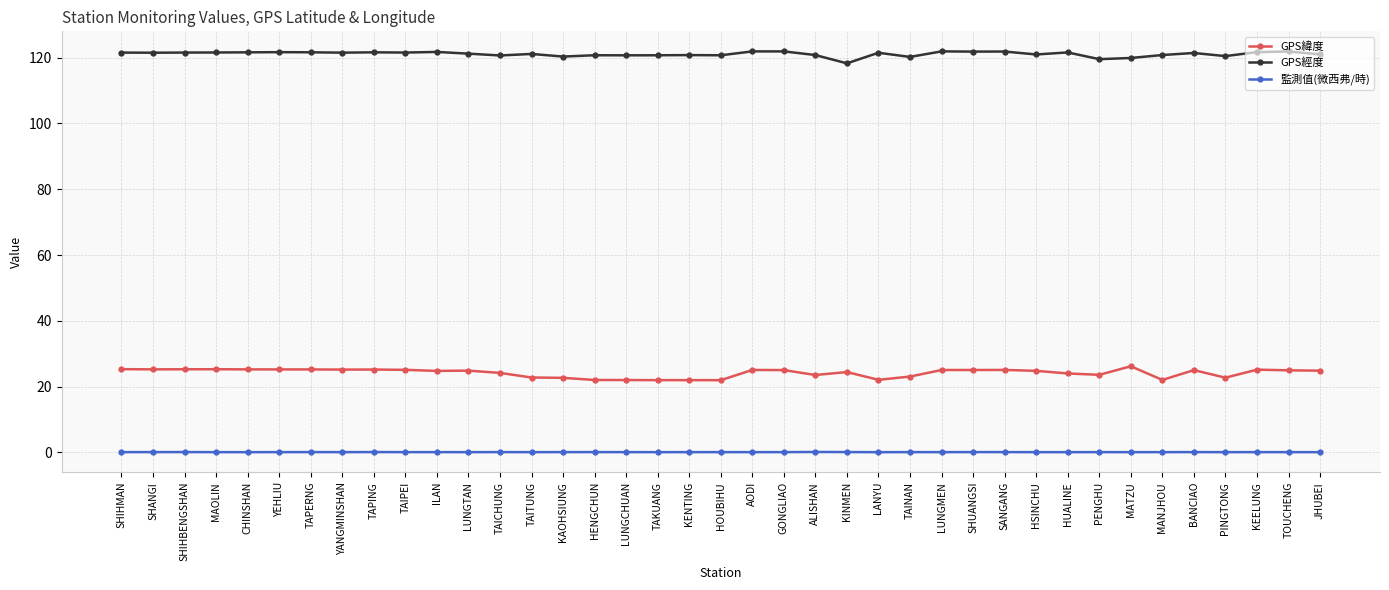

True or false: GPS緯度 has more than 0 points higher than both neighbors.

True